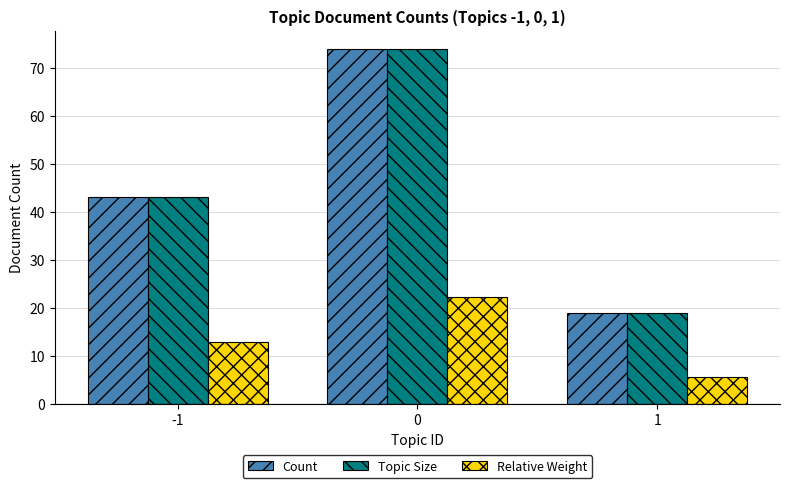

What are all the series names shown in the legend?

Count, Topic Size, Relative Weight